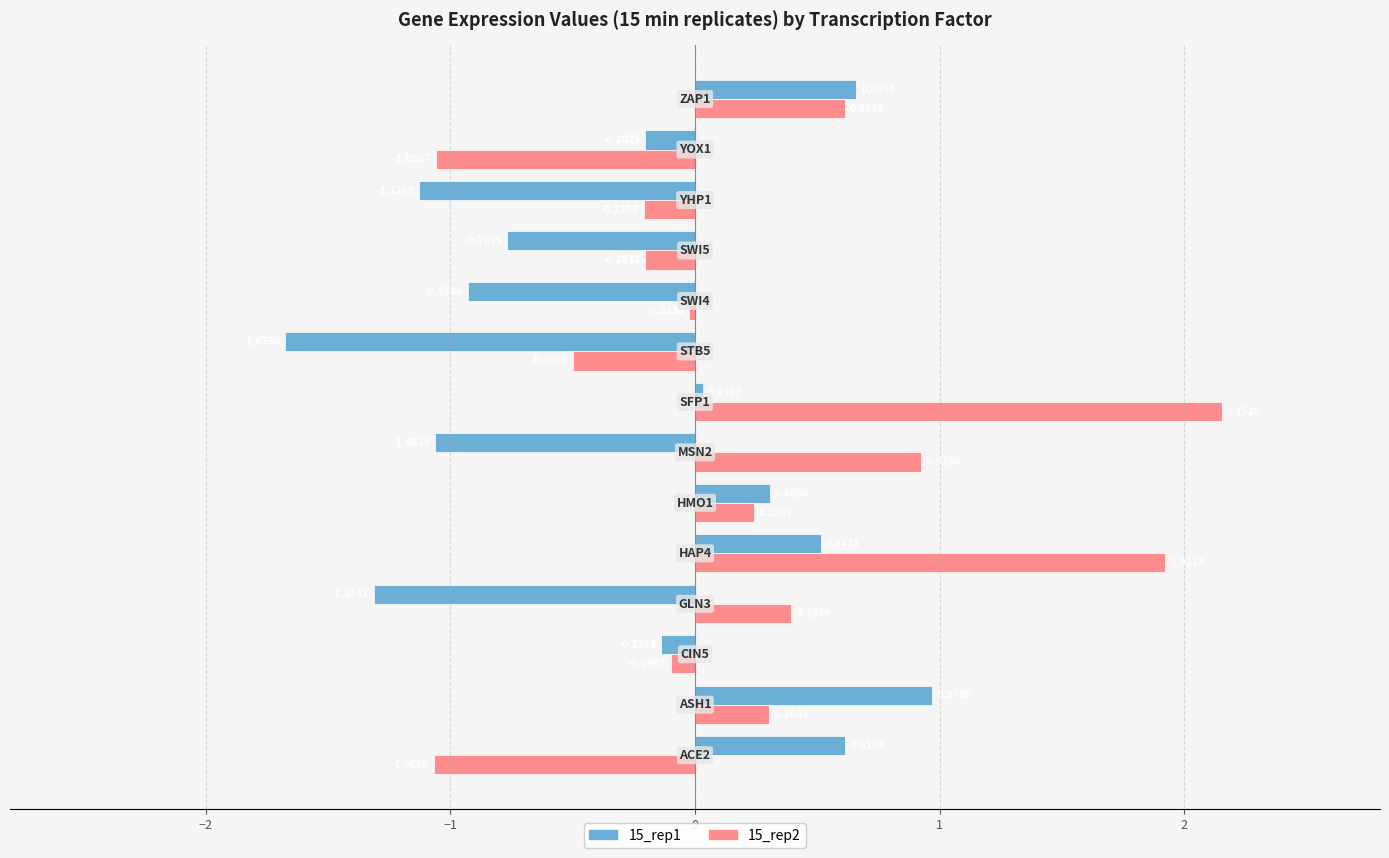

How many negative values does the 15_rep1 series have?

8